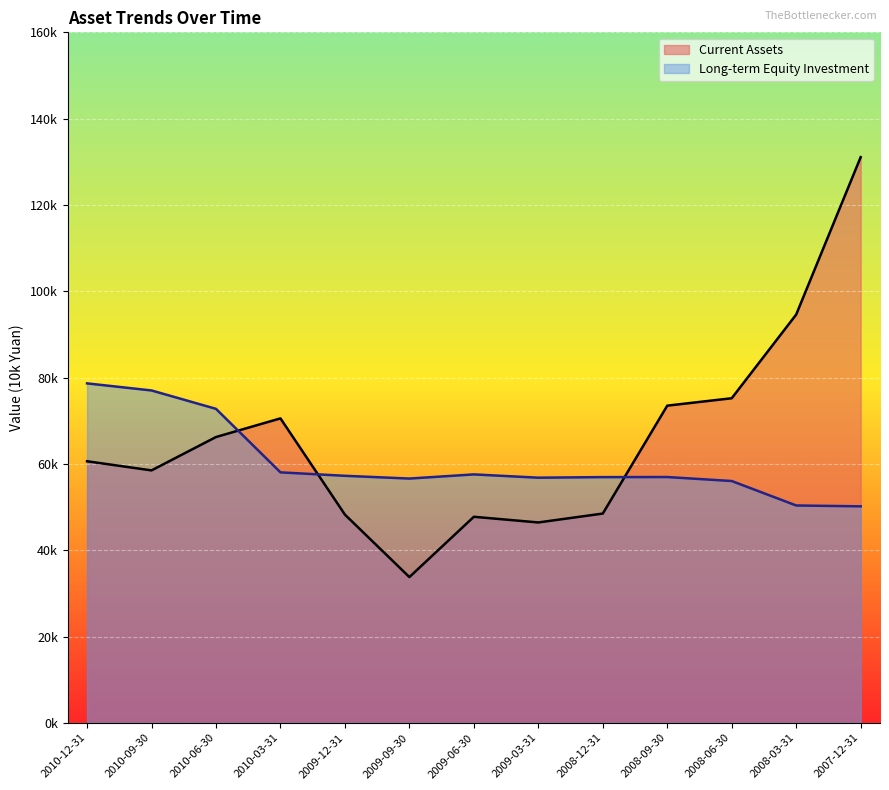

What is the label of the 1st point from the right?

2007-12-31